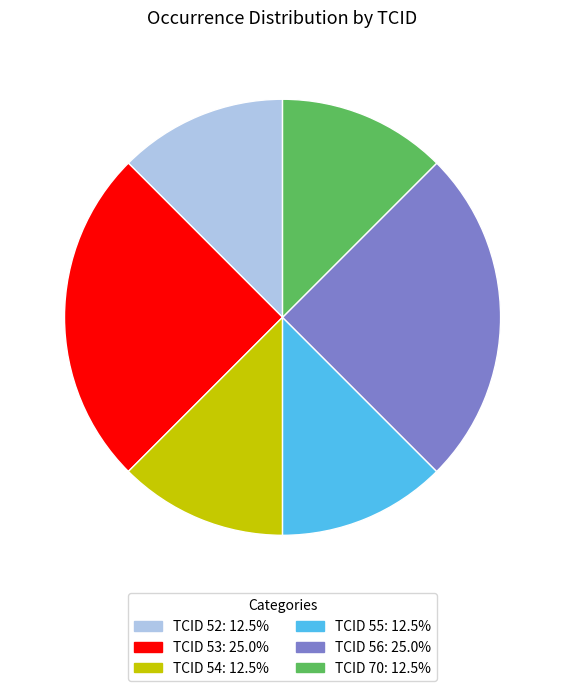

How many segments does this pie chart have?

6